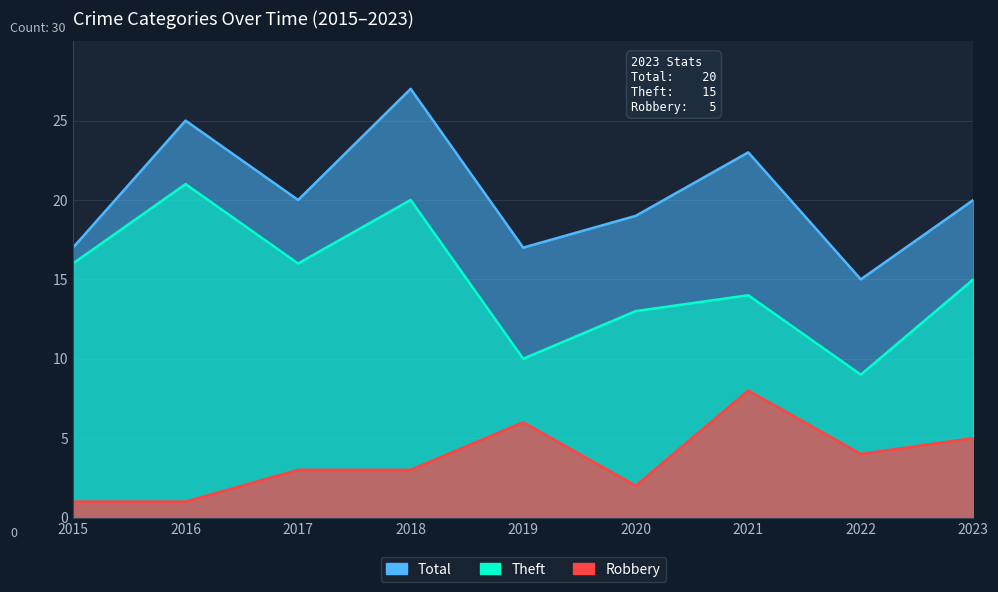

How many data points in Theft are less than 15?

4